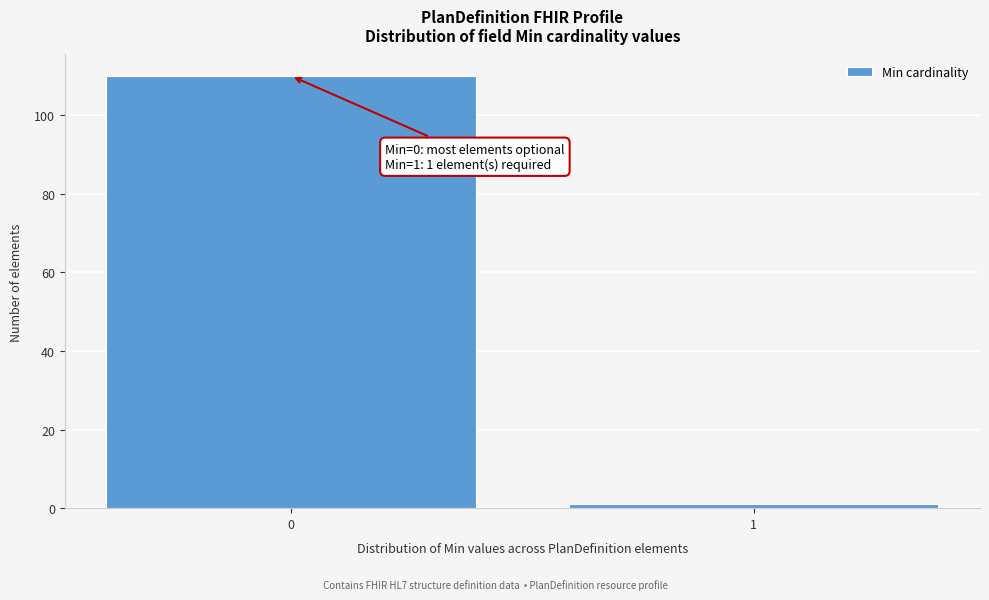

Reading right to left, what are all the values shown in this chart?

1	110